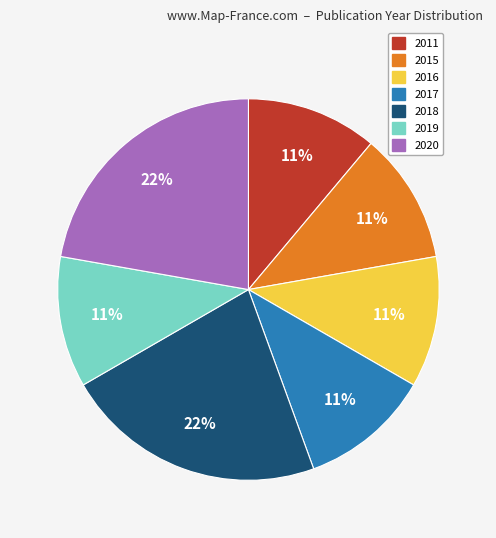

What percentage is the 2015 slice, to the nearest percent?

11%